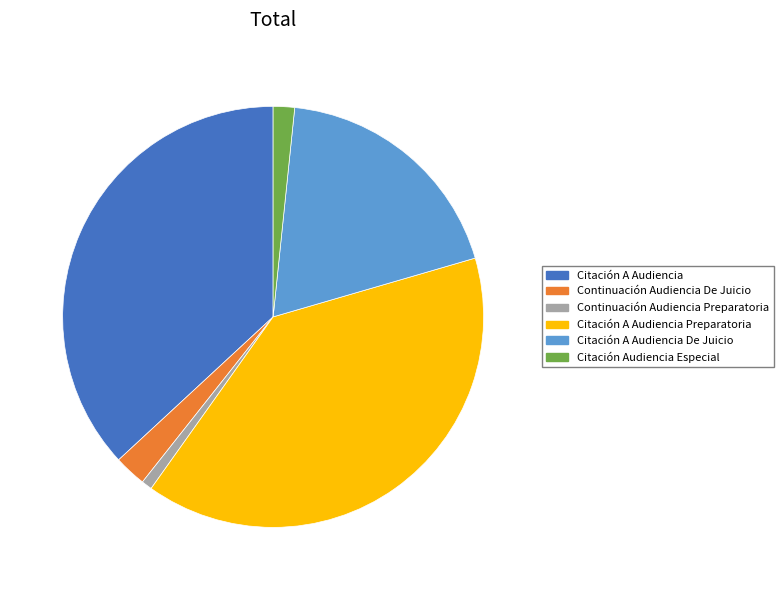

How many segments does this pie chart have?

6